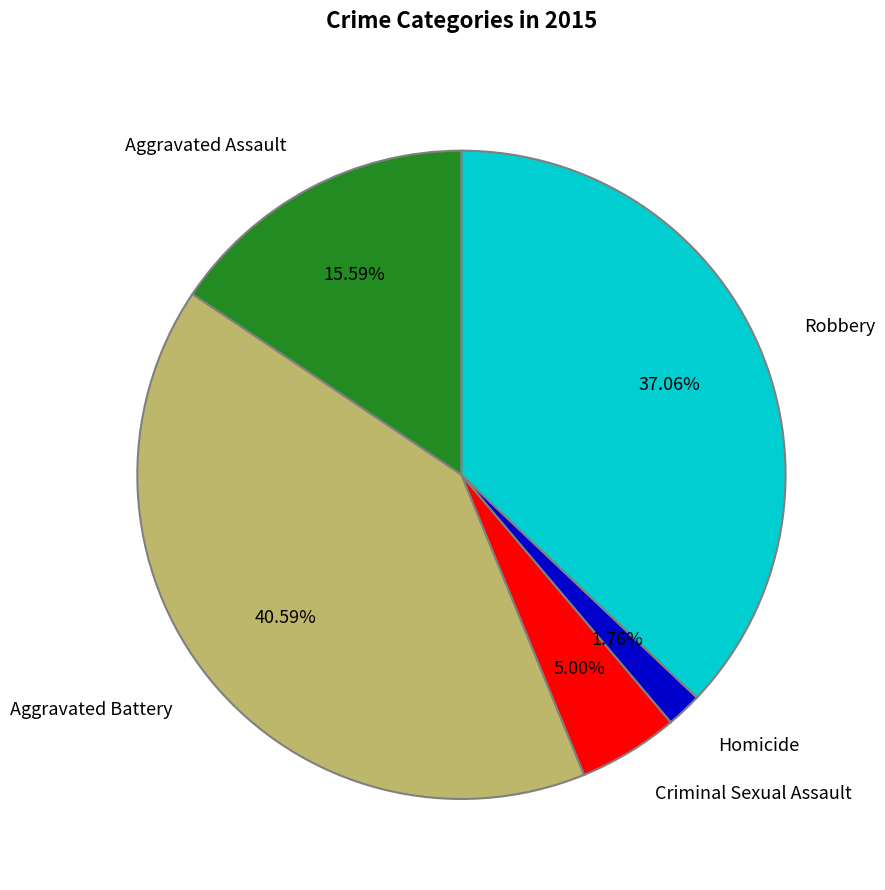

Is the sum of Homicide and Robbery greater than half?

No